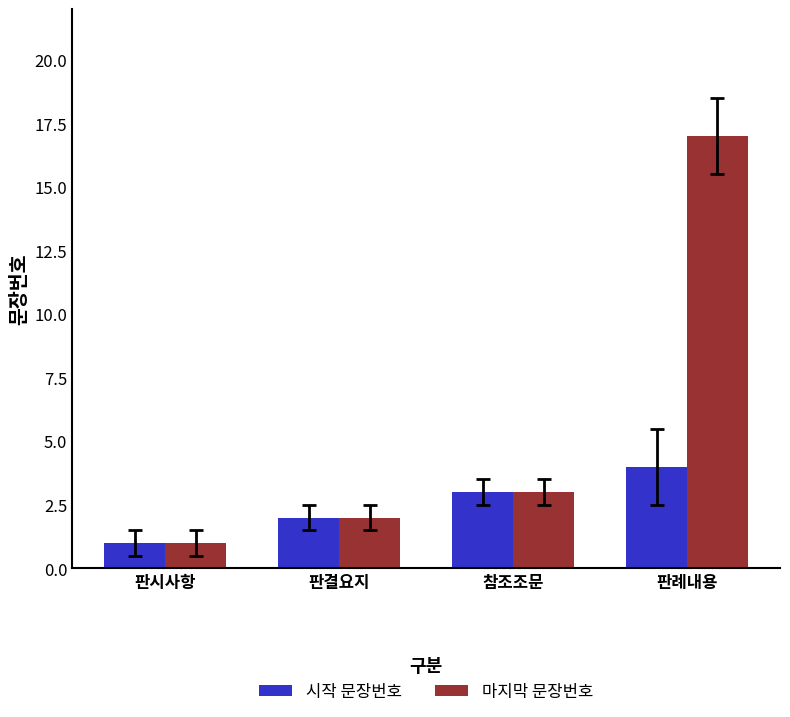

Count the 시작 문장번호 values in the range 2 to 4.

3